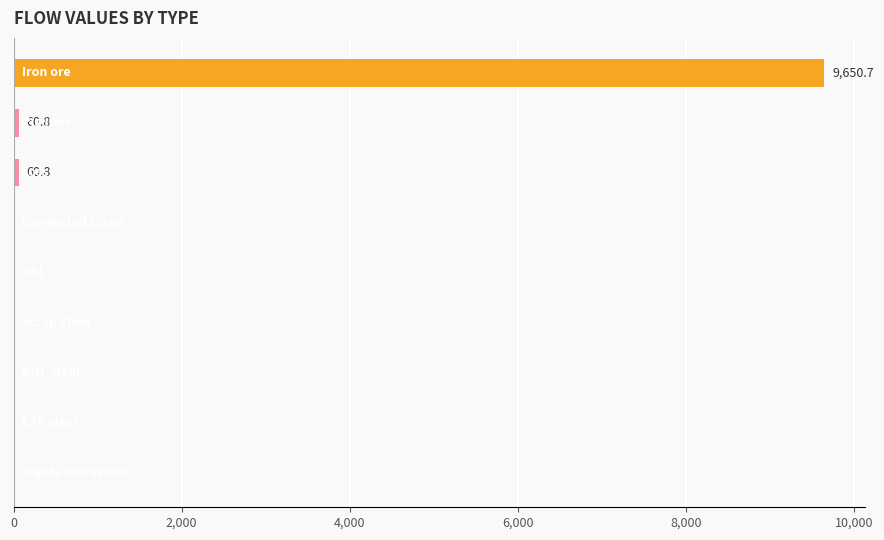

What is the greatest value displayed?

9650.7